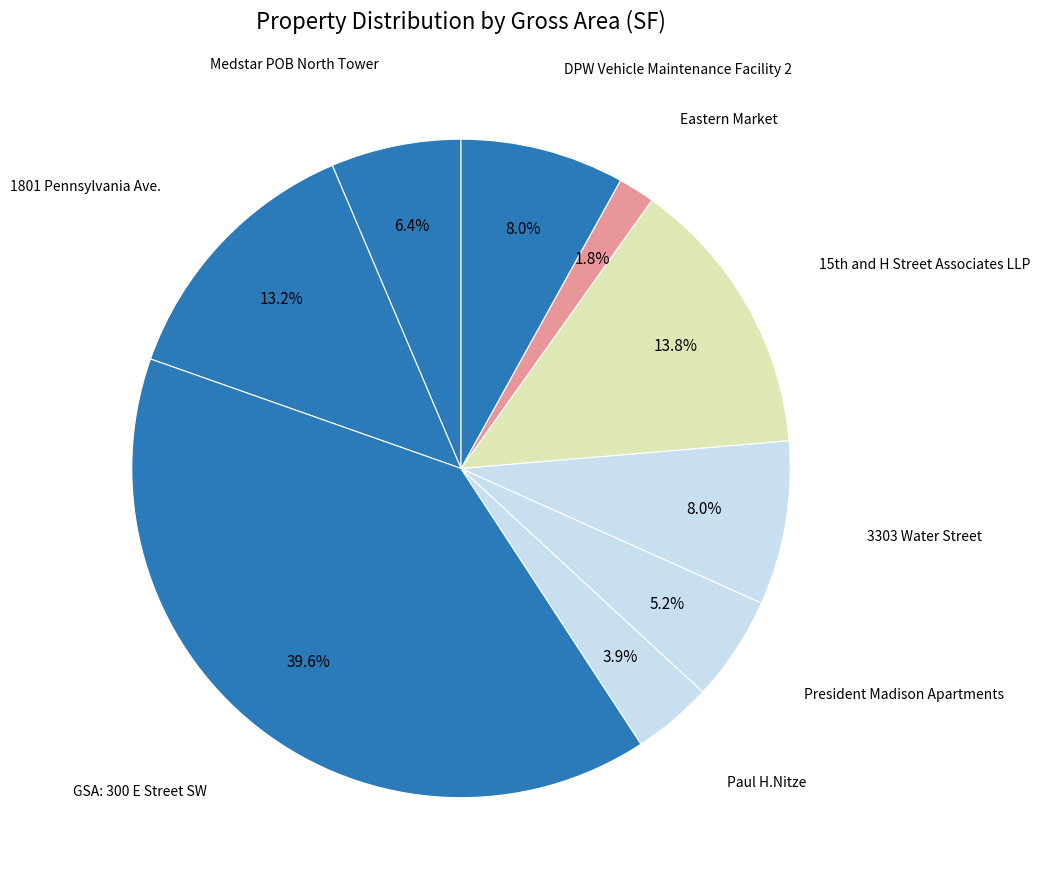

To the nearest percent, what is the difference between the largest and smallest slice percentages?

38%